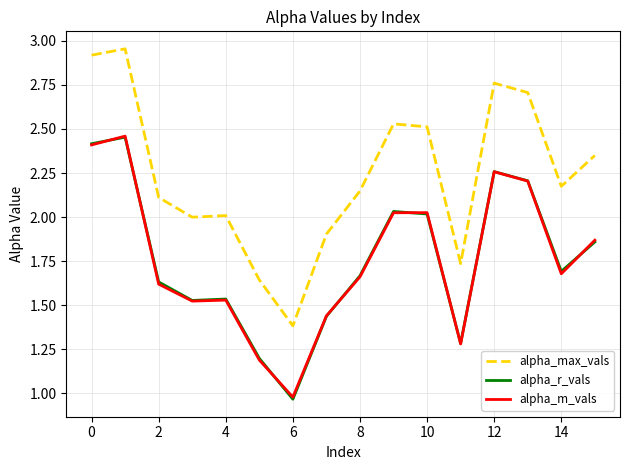

Which series ends up on top after the final intersection of alpha_r_vals and alpha_m_vals?

alpha_m_vals